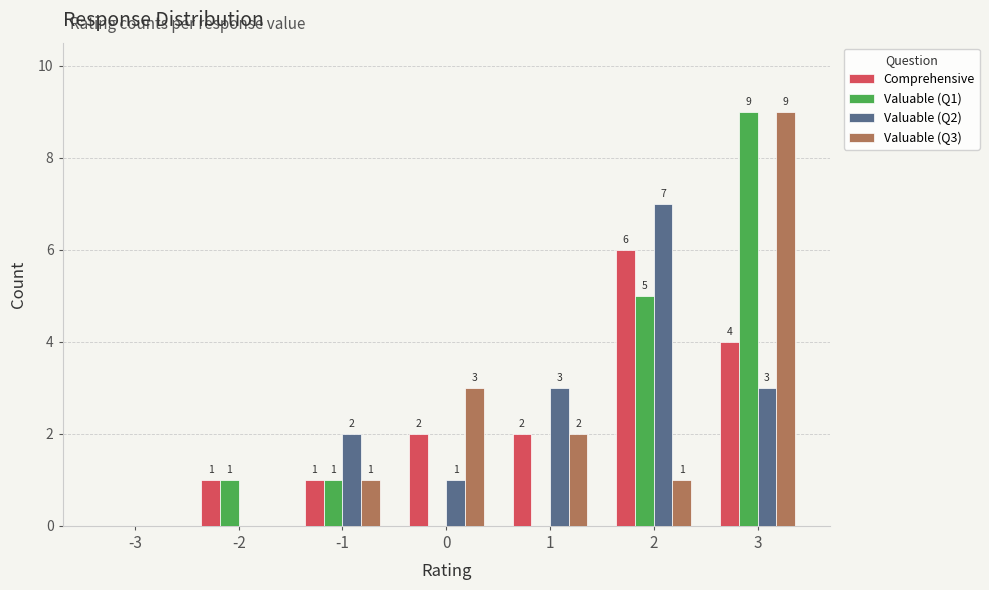

Is it true that Valuable (Q2) equals 2 at 3?

False